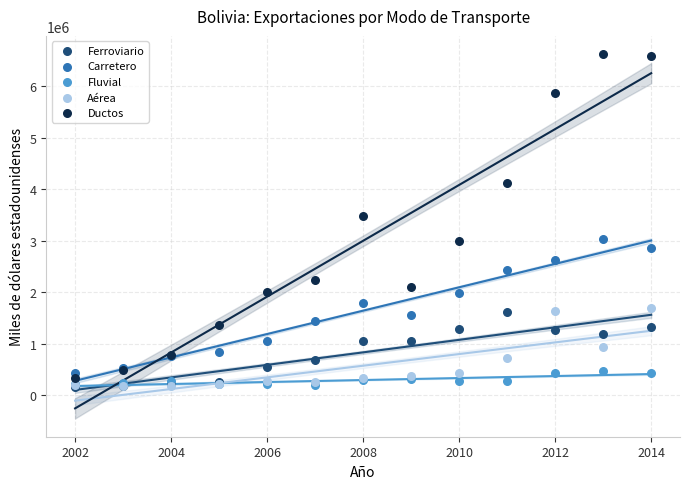

Across all series, what Y value is closest to 3388955?

3480777